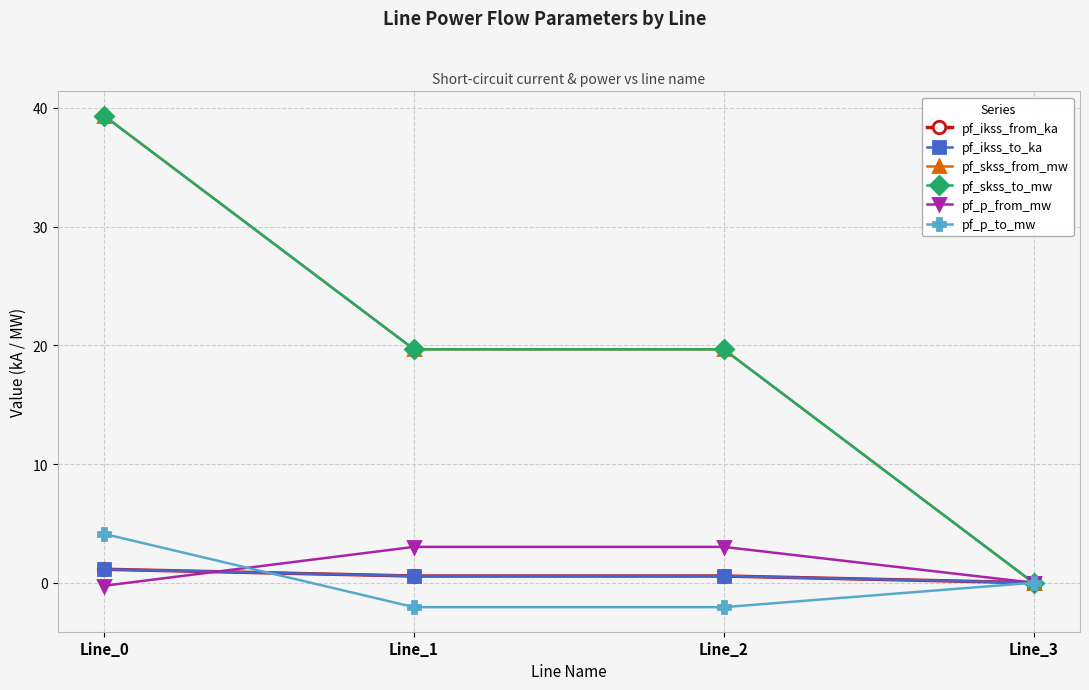

Reading left to right, list all the values displayed in this chart.

pf_ikss_from_ka: 1.1	0.6	0.6	0.0
pf_ikss_to_ka: 1.1	0.6	0.6	0.0
pf_skss_from_mw: 39.3	19.7	19.7	0.0
pf_skss_to_mw: 39.3	19.7	19.7	0.0
pf_p_from_mw: -0.3	3.0	3.0	0.0
pf_p_to_mw: 4.1	-2.1	-2.1	0.0